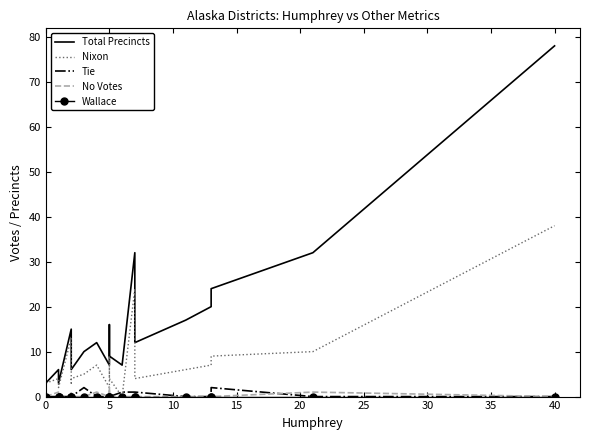

True or false: Total Precincts has more than 2 points higher than both neighbors.

True